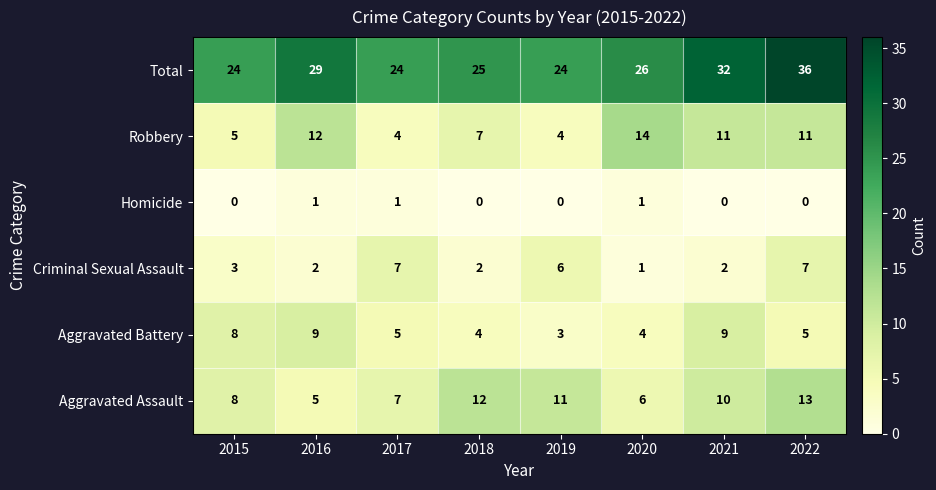

What is the maximum value shown in the chart?

36